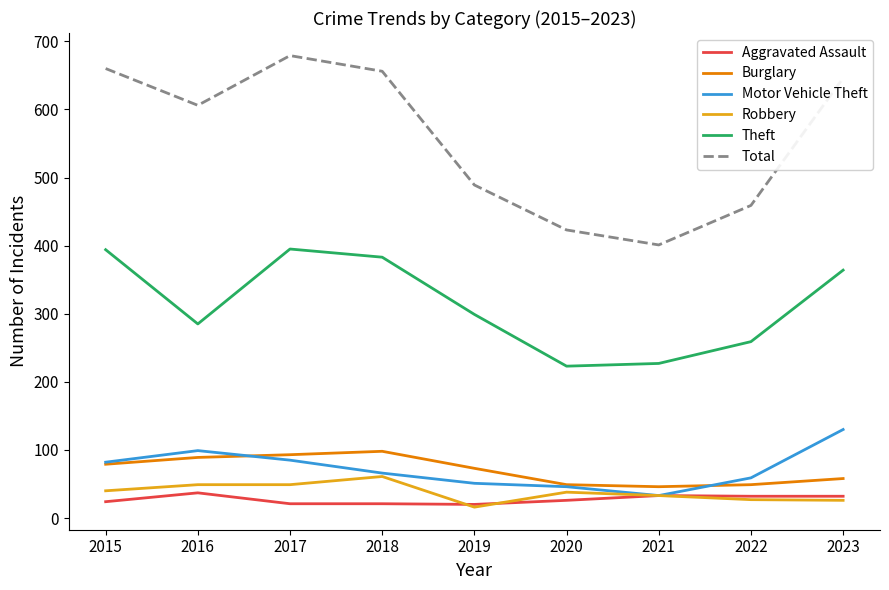

Between 2021 and 2023, which series saw the biggest shift?

Total